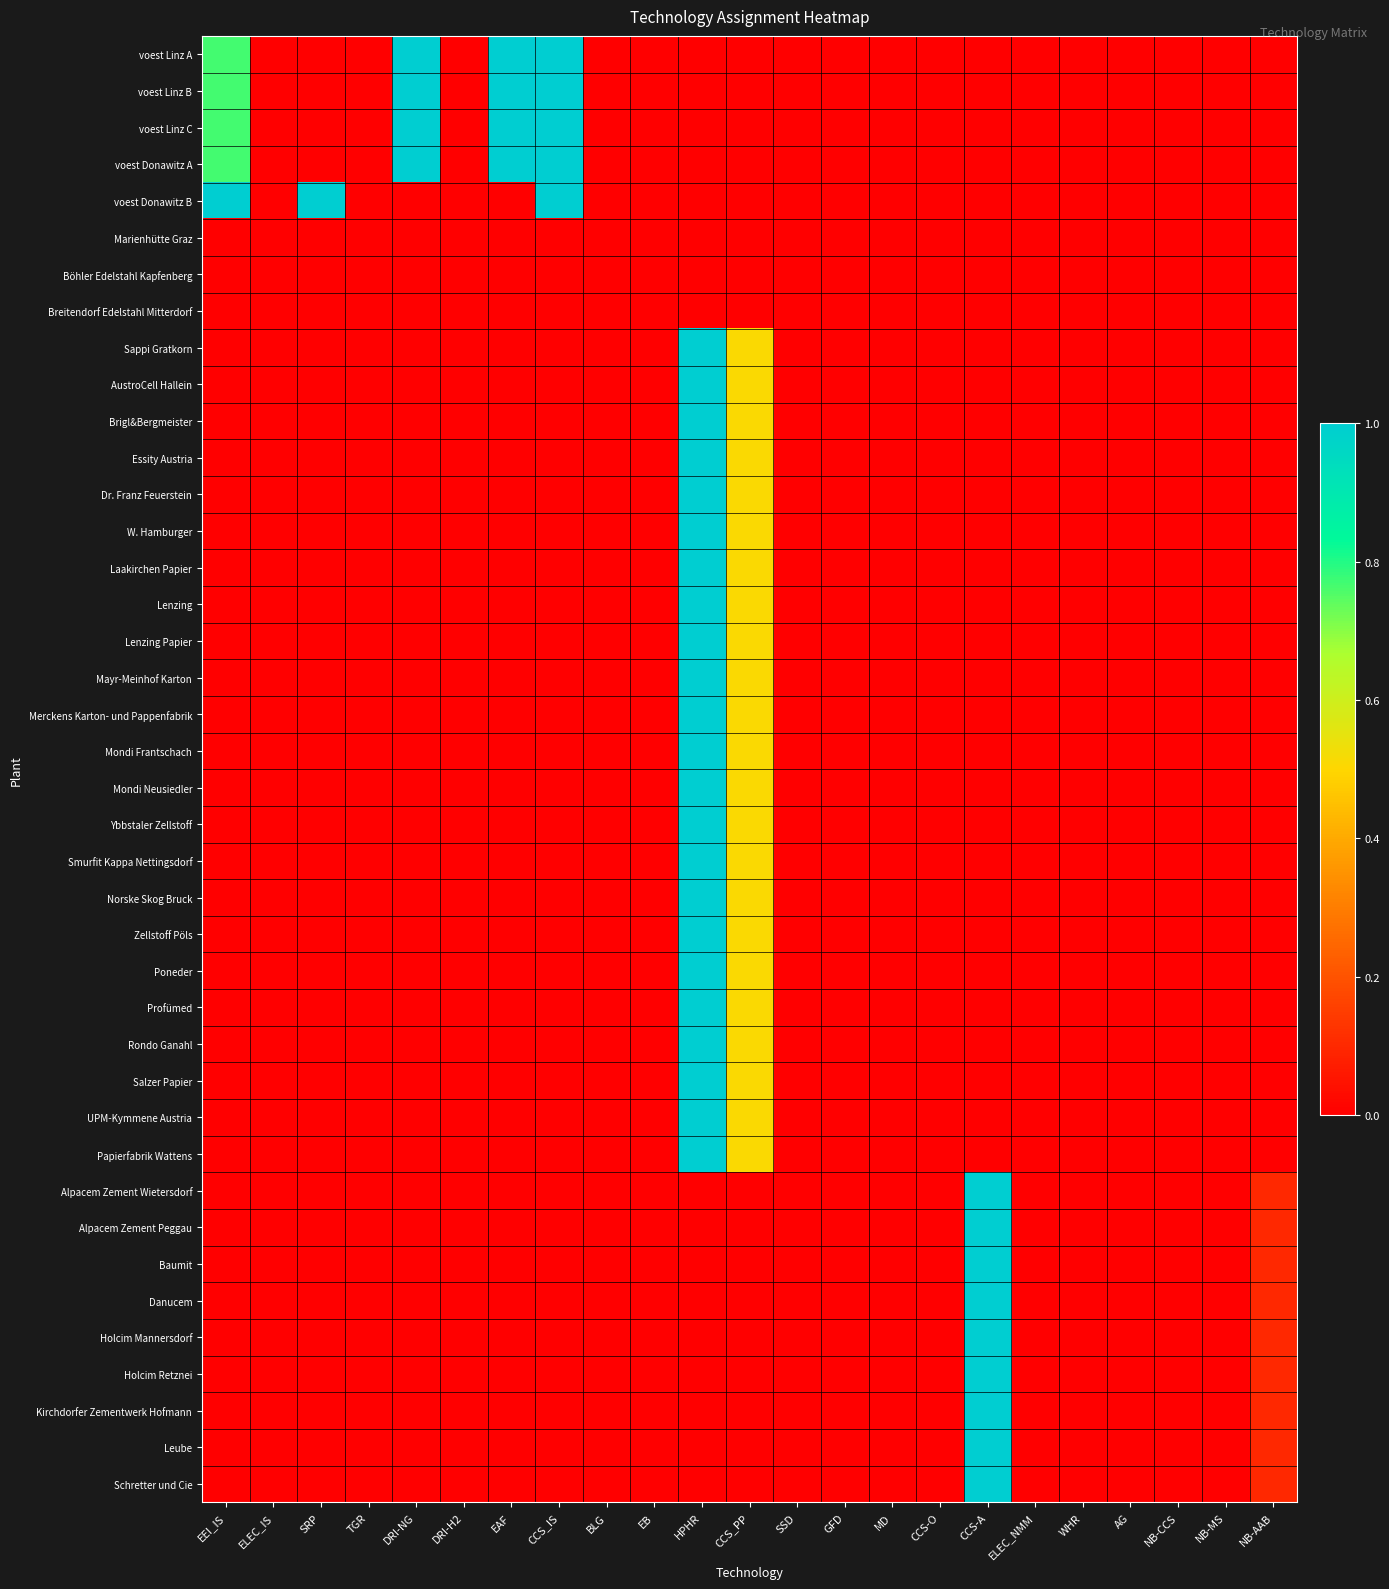

Reading right to left, what are all the values shown in this chart?

voest Linz A: NB-AAB=0.0	NB-MS=0.0	NB-CCS=0.0	AG=0.0	WHR=0.0	ELEC_NMM=0.0	CCS-A=0.0	CCS-O=0.0	MD=0.0	GFD=0.0	SSD=0.0	CCS_PP=0.0	HPHR=0.0	EB=0.0	BLG=0.0	CCS_IS=1.0	EAF=1.0	DRI-H2=0.0	DRI-NG=1.0	TGR=0.0	SRP=0.0	ELEC_IS=0.0	EEI_IS=0.8
voest Linz B: NB-AAB=0.0	NB-MS=0.0	NB-CCS=0.0	AG=0.0	WHR=0.0	ELEC_NMM=0.0	CCS-A=0.0	CCS-O=0.0	MD=0.0	GFD=0.0	SSD=0.0	CCS_PP=0.0	HPHR=0.0	EB=0.0	BLG=0.0	CCS_IS=1.0	EAF=1.0	DRI-H2=0.0	DRI-NG=1.0	TGR=0.0	SRP=0.0	ELEC_IS=0.0	EEI_IS=0.8
voest Linz C: NB-AAB=0.0	NB-MS=0.0	NB-CCS=0.0	AG=0.0	WHR=0.0	ELEC_NMM=0.0	CCS-A=0.0	CCS-O=0.0	MD=0.0	GFD=0.0	SSD=0.0	CCS_PP=0.0	HPHR=0.0	EB=0.0	BLG=0.0	CCS_IS=1.0	EAF=1.0	DRI-H2=0.0	DRI-NG=1.0	TGR=0.0	SRP=0.0	ELEC_IS=0.0	EEI_IS=0.8
voest Donawitz A: NB-AAB=0.0	NB-MS=0.0	NB-CCS=0.0	AG=0.0	WHR=0.0	ELEC_NMM=0.0	CCS-A=0.0	CCS-O=0.0	MD=0.0	GFD=0.0	SSD=0.0	CCS_PP=0.0	HPHR=0.0	EB=0.0	BLG=0.0	CCS_IS=1.0	EAF=1.0	DRI-H2=0.0	DRI-NG=1.0	TGR=0.0	SRP=0.0	ELEC_IS=0.0	EEI_IS=0.8
voest Donawitz B: NB-AAB=0.0	NB-MS=0.0	NB-CCS=0.0	AG=0.0	WHR=0.0	ELEC_NMM=0.0	CCS-A=0.0	CCS-O=0.0	MD=0.0	GFD=0.0	SSD=0.0	CCS_PP=0.0	HPHR=0.0	EB=0.0	BLG=0.0	CCS_IS=1.0	EAF=0.0	DRI-H2=0.0	DRI-NG=0.0	TGR=0.0	SRP=1.0	ELEC_IS=0.0	EEI_IS=1.0
Marienhütte Graz: NB-AAB=0.0	NB-MS=0.0	NB-CCS=0.0	AG=0.0	WHR=0.0	ELEC_NMM=0.0	CCS-A=0.0	CCS-O=0.0	MD=0.0	GFD=0.0	SSD=0.0	CCS_PP=0.0	HPHR=0.0	EB=0.0	BLG=0.0	CCS_IS=0.0	EAF=0.0	DRI-H2=0.0	DRI-NG=0.0	TGR=0.0	SRP=0.0	ELEC_IS=0.0	EEI_IS=0.0
Böhler Edelstahl Kapfenberg: NB-AAB=0.0	NB-MS=0.0	NB-CCS=0.0	AG=0.0	WHR=0.0	ELEC_NMM=0.0	CCS-A=0.0	CCS-O=0.0	MD=0.0	GFD=0.0	SSD=0.0	CCS_PP=0.0	HPHR=0.0	EB=0.0	BLG=0.0	CCS_IS=0.0	EAF=0.0	DRI-H2=0.0	DRI-NG=0.0	TGR=0.0	SRP=0.0	ELEC_IS=0.0	EEI_IS=0.0
Breitendorf Edelstahl Mitterdorf: NB-AAB=0.0	NB-MS=0.0	NB-CCS=0.0	AG=0.0	WHR=0.0	ELEC_NMM=0.0	CCS-A=0.0	CCS-O=0.0	MD=0.0	GFD=0.0	SSD=0.0	CCS_PP=0.0	HPHR=0.0	EB=0.0	BLG=0.0	CCS_IS=0.0	EAF=0.0	DRI-H2=0.0	DRI-NG=0.0	TGR=0.0	SRP=0.0	ELEC_IS=0.0	EEI_IS=0.0
Sappi Gratkorn: NB-AAB=0.0	NB-MS=0.0	NB-CCS=0.0	AG=0.0	WHR=0.0	ELEC_NMM=0.0	CCS-A=0.0	CCS-O=0.0	MD=0.0	GFD=0.0	SSD=0.0	CCS_PP=0.5	HPHR=1.0	EB=0.0	BLG=0.0	CCS_IS=0.0	EAF=0.0	DRI-H2=0.0	DRI-NG=0.0	TGR=0.0	SRP=0.0	ELEC_IS=0.0	EEI_IS=0.0
AustroCell Hallein: NB-AAB=0.0	NB-MS=0.0	NB-CCS=0.0	AG=0.0	WHR=0.0	ELEC_NMM=0.0	CCS-A=0.0	CCS-O=0.0	MD=0.0	GFD=0.0	SSD=0.0	CCS_PP=0.5	HPHR=1.0	EB=0.0	BLG=0.0	CCS_IS=0.0	EAF=0.0	DRI-H2=0.0	DRI-NG=0.0	TGR=0.0	SRP=0.0	ELEC_IS=0.0	EEI_IS=0.0
Brigl&Bergmeister: NB-AAB=0.0	NB-MS=0.0	NB-CCS=0.0	AG=0.0	WHR=0.0	ELEC_NMM=0.0	CCS-A=0.0	CCS-O=0.0	MD=0.0	GFD=0.0	SSD=0.0	CCS_PP=0.5	HPHR=1.0	EB=0.0	BLG=0.0	CCS_IS=0.0	EAF=0.0	DRI-H2=0.0	DRI-NG=0.0	TGR=0.0	SRP=0.0	ELEC_IS=0.0	EEI_IS=0.0
Essity Austria: NB-AAB=0.0	NB-MS=0.0	NB-CCS=0.0	AG=0.0	WHR=0.0	ELEC_NMM=0.0	CCS-A=0.0	CCS-O=0.0	MD=0.0	GFD=0.0	SSD=0.0	CCS_PP=0.5	HPHR=1.0	EB=0.0	BLG=0.0	CCS_IS=0.0	EAF=0.0	DRI-H2=0.0	DRI-NG=0.0	TGR=0.0	SRP=0.0	ELEC_IS=0.0	EEI_IS=0.0
Dr. Franz Feuerstein: NB-AAB=0.0	NB-MS=0.0	NB-CCS=0.0	AG=0.0	WHR=0.0	ELEC_NMM=0.0	CCS-A=0.0	CCS-O=0.0	MD=0.0	GFD=0.0	SSD=0.0	CCS_PP=0.5	HPHR=1.0	EB=0.0	BLG=0.0	CCS_IS=0.0	EAF=0.0	DRI-H2=0.0	DRI-NG=0.0	TGR=0.0	SRP=0.0	ELEC_IS=0.0	EEI_IS=0.0
W. Hamburger: NB-AAB=0.0	NB-MS=0.0	NB-CCS=0.0	AG=0.0	WHR=0.0	ELEC_NMM=0.0	CCS-A=0.0	CCS-O=0.0	MD=0.0	GFD=0.0	SSD=0.0	CCS_PP=0.5	HPHR=1.0	EB=0.0	BLG=0.0	CCS_IS=0.0	EAF=0.0	DRI-H2=0.0	DRI-NG=0.0	TGR=0.0	SRP=0.0	ELEC_IS=0.0	EEI_IS=0.0
Laakirchen Papier: NB-AAB=0.0	NB-MS=0.0	NB-CCS=0.0	AG=0.0	WHR=0.0	ELEC_NMM=0.0	CCS-A=0.0	CCS-O=0.0	MD=0.0	GFD=0.0	SSD=0.0	CCS_PP=0.5	HPHR=1.0	EB=0.0	BLG=0.0	CCS_IS=0.0	EAF=0.0	DRI-H2=0.0	DRI-NG=0.0	TGR=0.0	SRP=0.0	ELEC_IS=0.0	EEI_IS=0.0
Lenzing: NB-AAB=0.0	NB-MS=0.0	NB-CCS=0.0	AG=0.0	WHR=0.0	ELEC_NMM=0.0	CCS-A=0.0	CCS-O=0.0	MD=0.0	GFD=0.0	SSD=0.0	CCS_PP=0.5	HPHR=1.0	EB=0.0	BLG=0.0	CCS_IS=0.0	EAF=0.0	DRI-H2=0.0	DRI-NG=0.0	TGR=0.0	SRP=0.0	ELEC_IS=0.0	EEI_IS=0.0
Lenzing Papier: NB-AAB=0.0	NB-MS=0.0	NB-CCS=0.0	AG=0.0	WHR=0.0	ELEC_NMM=0.0	CCS-A=0.0	CCS-O=0.0	MD=0.0	GFD=0.0	SSD=0.0	CCS_PP=0.5	HPHR=1.0	EB=0.0	BLG=0.0	CCS_IS=0.0	EAF=0.0	DRI-H2=0.0	DRI-NG=0.0	TGR=0.0	SRP=0.0	ELEC_IS=0.0	EEI_IS=0.0
Mayr-Meinhof Karton: NB-AAB=0.0	NB-MS=0.0	NB-CCS=0.0	AG=0.0	WHR=0.0	ELEC_NMM=0.0	CCS-A=0.0	CCS-O=0.0	MD=0.0	GFD=0.0	SSD=0.0	CCS_PP=0.5	HPHR=1.0	EB=0.0	BLG=0.0	CCS_IS=0.0	EAF=0.0	DRI-H2=0.0	DRI-NG=0.0	TGR=0.0	SRP=0.0	ELEC_IS=0.0	EEI_IS=0.0
Merckens Karton- und Pappenfabrik: NB-AAB=0.0	NB-MS=0.0	NB-CCS=0.0	AG=0.0	WHR=0.0	ELEC_NMM=0.0	CCS-A=0.0	CCS-O=0.0	MD=0.0	GFD=0.0	SSD=0.0	CCS_PP=0.5	HPHR=1.0	EB=0.0	BLG=0.0	CCS_IS=0.0	EAF=0.0	DRI-H2=0.0	DRI-NG=0.0	TGR=0.0	SRP=0.0	ELEC_IS=0.0	EEI_IS=0.0
Mondi Frantschach: NB-AAB=0.0	NB-MS=0.0	NB-CCS=0.0	AG=0.0	WHR=0.0	ELEC_NMM=0.0	CCS-A=0.0	CCS-O=0.0	MD=0.0	GFD=0.0	SSD=0.0	CCS_PP=0.5	HPHR=1.0	EB=0.0	BLG=0.0	CCS_IS=0.0	EAF=0.0	DRI-H2=0.0	DRI-NG=0.0	TGR=0.0	SRP=0.0	ELEC_IS=0.0	EEI_IS=0.0
Mondi Neusiedler: NB-AAB=0.0	NB-MS=0.0	NB-CCS=0.0	AG=0.0	WHR=0.0	ELEC_NMM=0.0	CCS-A=0.0	CCS-O=0.0	MD=0.0	GFD=0.0	SSD=0.0	CCS_PP=0.5	HPHR=1.0	EB=0.0	BLG=0.0	CCS_IS=0.0	EAF=0.0	DRI-H2=0.0	DRI-NG=0.0	TGR=0.0	SRP=0.0	ELEC_IS=0.0	EEI_IS=0.0
Ybbstaler Zellstoff: NB-AAB=0.0	NB-MS=0.0	NB-CCS=0.0	AG=0.0	WHR=0.0	ELEC_NMM=0.0	CCS-A=0.0	CCS-O=0.0	MD=0.0	GFD=0.0	SSD=0.0	CCS_PP=0.5	HPHR=1.0	EB=0.0	BLG=0.0	CCS_IS=0.0	EAF=0.0	DRI-H2=0.0	DRI-NG=0.0	TGR=0.0	SRP=0.0	ELEC_IS=0.0	EEI_IS=0.0
Smurfit Kappa Nettingsdorf: NB-AAB=0.0	NB-MS=0.0	NB-CCS=0.0	AG=0.0	WHR=0.0	ELEC_NMM=0.0	CCS-A=0.0	CCS-O=0.0	MD=0.0	GFD=0.0	SSD=0.0	CCS_PP=0.5	HPHR=1.0	EB=0.0	BLG=0.0	CCS_IS=0.0	EAF=0.0	DRI-H2=0.0	DRI-NG=0.0	TGR=0.0	SRP=0.0	ELEC_IS=0.0	EEI_IS=0.0
Norske Skog Bruck: NB-AAB=0.0	NB-MS=0.0	NB-CCS=0.0	AG=0.0	WHR=0.0	ELEC_NMM=0.0	CCS-A=0.0	CCS-O=0.0	MD=0.0	GFD=0.0	SSD=0.0	CCS_PP=0.5	HPHR=1.0	EB=0.0	BLG=0.0	CCS_IS=0.0	EAF=0.0	DRI-H2=0.0	DRI-NG=0.0	TGR=0.0	SRP=0.0	ELEC_IS=0.0	EEI_IS=0.0
Zellstoff Pöls: NB-AAB=0.0	NB-MS=0.0	NB-CCS=0.0	AG=0.0	WHR=0.0	ELEC_NMM=0.0	CCS-A=0.0	CCS-O=0.0	MD=0.0	GFD=0.0	SSD=0.0	CCS_PP=0.5	HPHR=1.0	EB=0.0	BLG=0.0	CCS_IS=0.0	EAF=0.0	DRI-H2=0.0	DRI-NG=0.0	TGR=0.0	SRP=0.0	ELEC_IS=0.0	EEI_IS=0.0
Poneder: NB-AAB=0.0	NB-MS=0.0	NB-CCS=0.0	AG=0.0	WHR=0.0	ELEC_NMM=0.0	CCS-A=0.0	CCS-O=0.0	MD=0.0	GFD=0.0	SSD=0.0	CCS_PP=0.5	HPHR=1.0	EB=0.0	BLG=0.0	CCS_IS=0.0	EAF=0.0	DRI-H2=0.0	DRI-NG=0.0	TGR=0.0	SRP=0.0	ELEC_IS=0.0	EEI_IS=0.0
Profümed: NB-AAB=0.0	NB-MS=0.0	NB-CCS=0.0	AG=0.0	WHR=0.0	ELEC_NMM=0.0	CCS-A=0.0	CCS-O=0.0	MD=0.0	GFD=0.0	SSD=0.0	CCS_PP=0.5	HPHR=1.0	EB=0.0	BLG=0.0	CCS_IS=0.0	EAF=0.0	DRI-H2=0.0	DRI-NG=0.0	TGR=0.0	SRP=0.0	ELEC_IS=0.0	EEI_IS=0.0
Rondo Ganahl: NB-AAB=0.0	NB-MS=0.0	NB-CCS=0.0	AG=0.0	WHR=0.0	ELEC_NMM=0.0	CCS-A=0.0	CCS-O=0.0	MD=0.0	GFD=0.0	SSD=0.0	CCS_PP=0.5	HPHR=1.0	EB=0.0	BLG=0.0	CCS_IS=0.0	EAF=0.0	DRI-H2=0.0	DRI-NG=0.0	TGR=0.0	SRP=0.0	ELEC_IS=0.0	EEI_IS=0.0
Salzer Papier: NB-AAB=0.0	NB-MS=0.0	NB-CCS=0.0	AG=0.0	WHR=0.0	ELEC_NMM=0.0	CCS-A=0.0	CCS-O=0.0	MD=0.0	GFD=0.0	SSD=0.0	CCS_PP=0.5	HPHR=1.0	EB=0.0	BLG=0.0	CCS_IS=0.0	EAF=0.0	DRI-H2=0.0	DRI-NG=0.0	TGR=0.0	SRP=0.0	ELEC_IS=0.0	EEI_IS=0.0
UPM-Kymmene Austria: NB-AAB=0.0	NB-MS=0.0	NB-CCS=0.0	AG=0.0	WHR=0.0	ELEC_NMM=0.0	CCS-A=0.0	CCS-O=0.0	MD=0.0	GFD=0.0	SSD=0.0	CCS_PP=0.5	HPHR=1.0	EB=0.0	BLG=0.0	CCS_IS=0.0	EAF=0.0	DRI-H2=0.0	DRI-NG=0.0	TGR=0.0	SRP=0.0	ELEC_IS=0.0	EEI_IS=0.0
Papierfabrik Wattens: NB-AAB=0.0	NB-MS=0.0	NB-CCS=0.0	AG=0.0	WHR=0.0	ELEC_NMM=0.0	CCS-A=0.0	CCS-O=0.0	MD=0.0	GFD=0.0	SSD=0.0	CCS_PP=0.5	HPHR=1.0	EB=0.0	BLG=0.0	CCS_IS=0.0	EAF=0.0	DRI-H2=0.0	DRI-NG=0.0	TGR=0.0	SRP=0.0	ELEC_IS=0.0	EEI_IS=0.0
Alpacem Zement Wietersdorf: NB-AAB=0.1	NB-MS=0.0	NB-CCS=0.0	AG=0.0	WHR=0.0	ELEC_NMM=0.0	CCS-A=1.0	CCS-O=0.0	MD=0.0	GFD=0.0	SSD=0.0	CCS_PP=0.0	HPHR=0.0	EB=0.0	BLG=0.0	CCS_IS=0.0	EAF=0.0	DRI-H2=0.0	DRI-NG=0.0	TGR=0.0	SRP=0.0	ELEC_IS=0.0	EEI_IS=0.0
Alpacem Zement Peggau: NB-AAB=0.1	NB-MS=0.0	NB-CCS=0.0	AG=0.0	WHR=0.0	ELEC_NMM=0.0	CCS-A=1.0	CCS-O=0.0	MD=0.0	GFD=0.0	SSD=0.0	CCS_PP=0.0	HPHR=0.0	EB=0.0	BLG=0.0	CCS_IS=0.0	EAF=0.0	DRI-H2=0.0	DRI-NG=0.0	TGR=0.0	SRP=0.0	ELEC_IS=0.0	EEI_IS=0.0
Baumit: NB-AAB=0.1	NB-MS=0.0	NB-CCS=0.0	AG=0.0	WHR=0.0	ELEC_NMM=0.0	CCS-A=1.0	CCS-O=0.0	MD=0.0	GFD=0.0	SSD=0.0	CCS_PP=0.0	HPHR=0.0	EB=0.0	BLG=0.0	CCS_IS=0.0	EAF=0.0	DRI-H2=0.0	DRI-NG=0.0	TGR=0.0	SRP=0.0	ELEC_IS=0.0	EEI_IS=0.0
Danucem: NB-AAB=0.1	NB-MS=0.0	NB-CCS=0.0	AG=0.0	WHR=0.0	ELEC_NMM=0.0	CCS-A=1.0	CCS-O=0.0	MD=0.0	GFD=0.0	SSD=0.0	CCS_PP=0.0	HPHR=0.0	EB=0.0	BLG=0.0	CCS_IS=0.0	EAF=0.0	DRI-H2=0.0	DRI-NG=0.0	TGR=0.0	SRP=0.0	ELEC_IS=0.0	EEI_IS=0.0
Holcim Mannersdorf: NB-AAB=0.1	NB-MS=0.0	NB-CCS=0.0	AG=0.0	WHR=0.0	ELEC_NMM=0.0	CCS-A=1.0	CCS-O=0.0	MD=0.0	GFD=0.0	SSD=0.0	CCS_PP=0.0	HPHR=0.0	EB=0.0	BLG=0.0	CCS_IS=0.0	EAF=0.0	DRI-H2=0.0	DRI-NG=0.0	TGR=0.0	SRP=0.0	ELEC_IS=0.0	EEI_IS=0.0
Holcim Retznei: NB-AAB=0.1	NB-MS=0.0	NB-CCS=0.0	AG=0.0	WHR=0.0	ELEC_NMM=0.0	CCS-A=1.0	CCS-O=0.0	MD=0.0	GFD=0.0	SSD=0.0	CCS_PP=0.0	HPHR=0.0	EB=0.0	BLG=0.0	CCS_IS=0.0	EAF=0.0	DRI-H2=0.0	DRI-NG=0.0	TGR=0.0	SRP=0.0	ELEC_IS=0.0	EEI_IS=0.0
Kirchdorfer Zementwerk Hofmann: NB-AAB=0.1	NB-MS=0.0	NB-CCS=0.0	AG=0.0	WHR=0.0	ELEC_NMM=0.0	CCS-A=1.0	CCS-O=0.0	MD=0.0	GFD=0.0	SSD=0.0	CCS_PP=0.0	HPHR=0.0	EB=0.0	BLG=0.0	CCS_IS=0.0	EAF=0.0	DRI-H2=0.0	DRI-NG=0.0	TGR=0.0	SRP=0.0	ELEC_IS=0.0	EEI_IS=0.0
Leube: NB-AAB=0.1	NB-MS=0.0	NB-CCS=0.0	AG=0.0	WHR=0.0	ELEC_NMM=0.0	CCS-A=1.0	CCS-O=0.0	MD=0.0	GFD=0.0	SSD=0.0	CCS_PP=0.0	HPHR=0.0	EB=0.0	BLG=0.0	CCS_IS=0.0	EAF=0.0	DRI-H2=0.0	DRI-NG=0.0	TGR=0.0	SRP=0.0	ELEC_IS=0.0	EEI_IS=0.0
Schretter und Cie: NB-AAB=0.1	NB-MS=0.0	NB-CCS=0.0	AG=0.0	WHR=0.0	ELEC_NMM=0.0	CCS-A=1.0	CCS-O=0.0	MD=0.0	GFD=0.0	SSD=0.0	CCS_PP=0.0	HPHR=0.0	EB=0.0	BLG=0.0	CCS_IS=0.0	EAF=0.0	DRI-H2=0.0	DRI-NG=0.0	TGR=0.0	SRP=0.0	ELEC_IS=0.0	EEI_IS=0.0